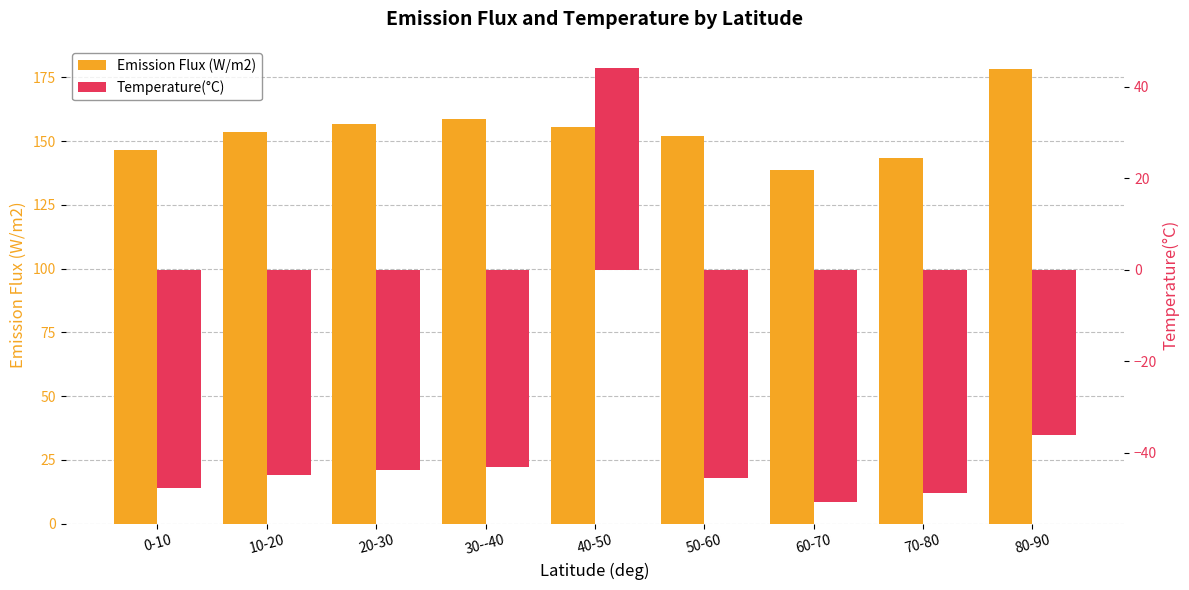

How many data points in Temperature(°C) are above -44?

4